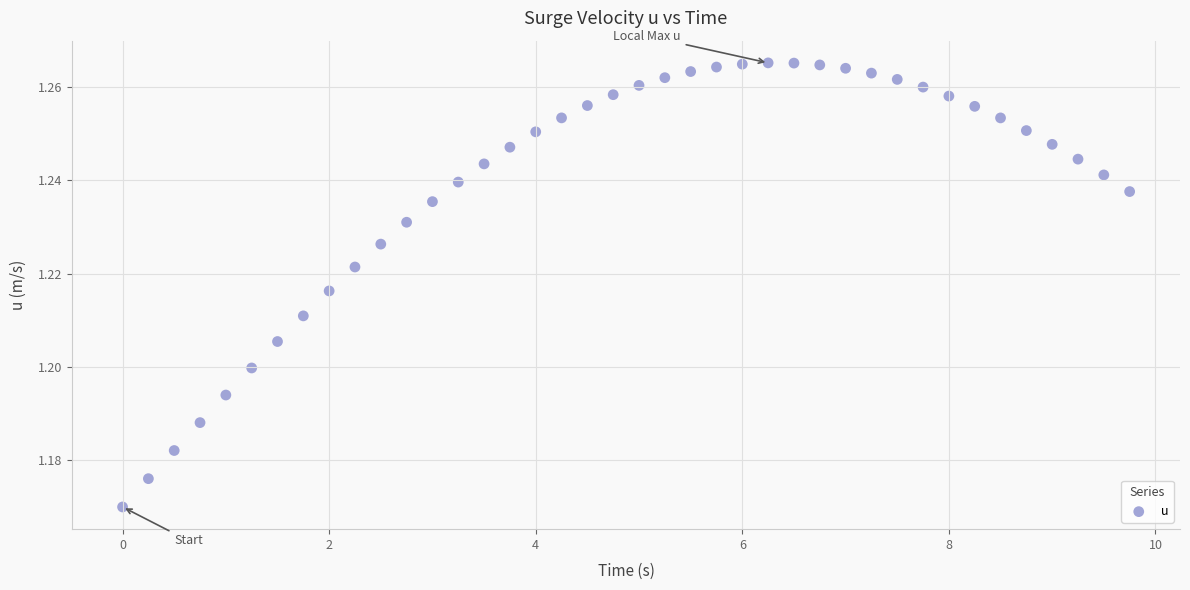

What is the range of X values (max minus min)?

9.8